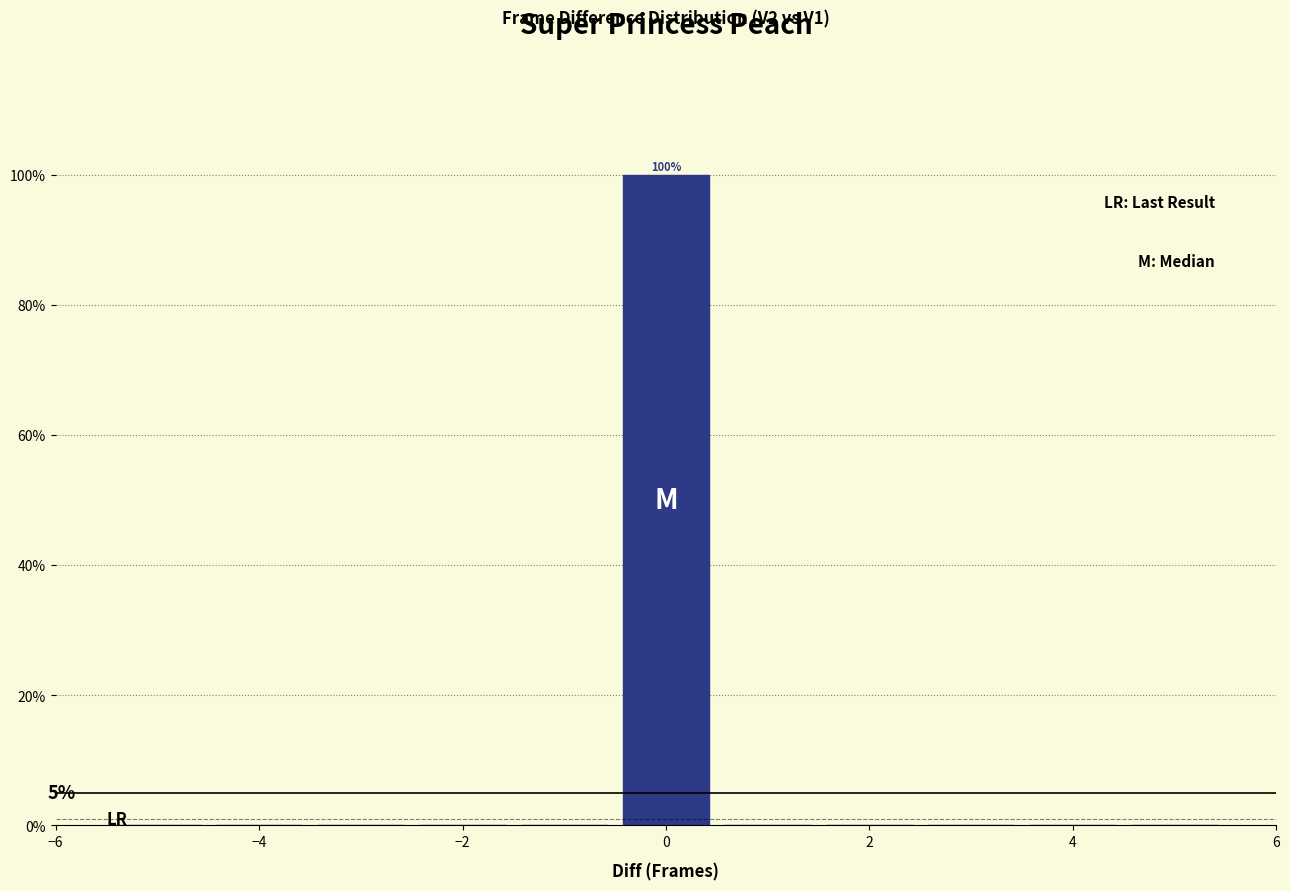

Over which range of the x-axis is the bar tallest?

-0.5 to 0.5